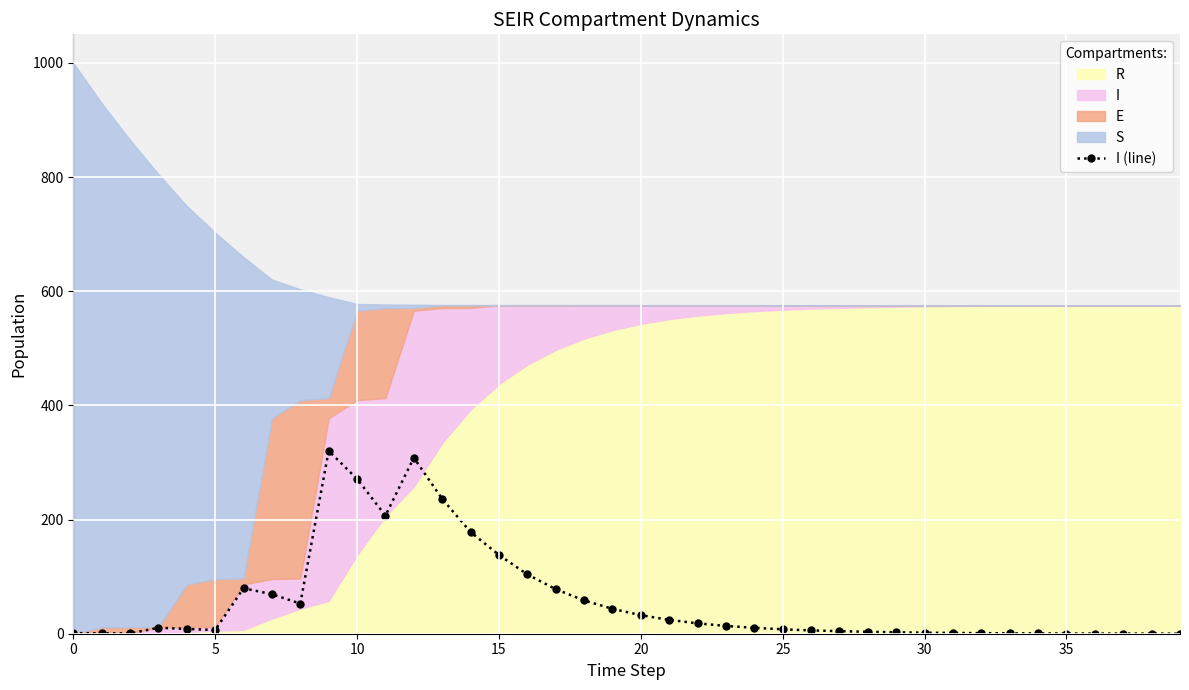

True or false: I (line) has more than 2 points higher than both neighbors.

True